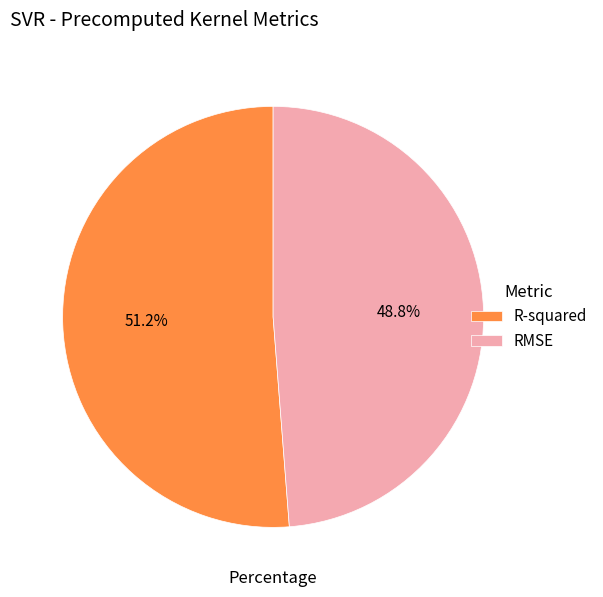

Is it true that R-squared is 51% of the pie?

True